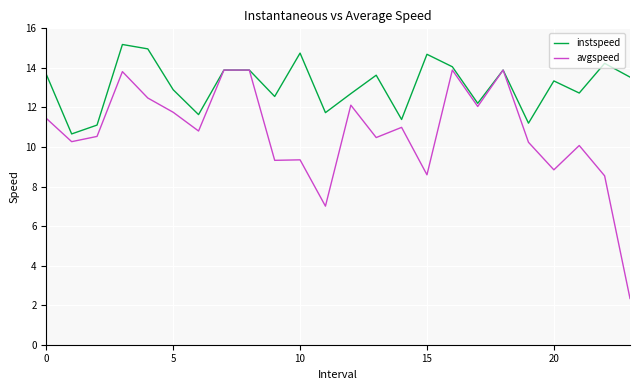

Which series has the largest total across all categories?

instspeed